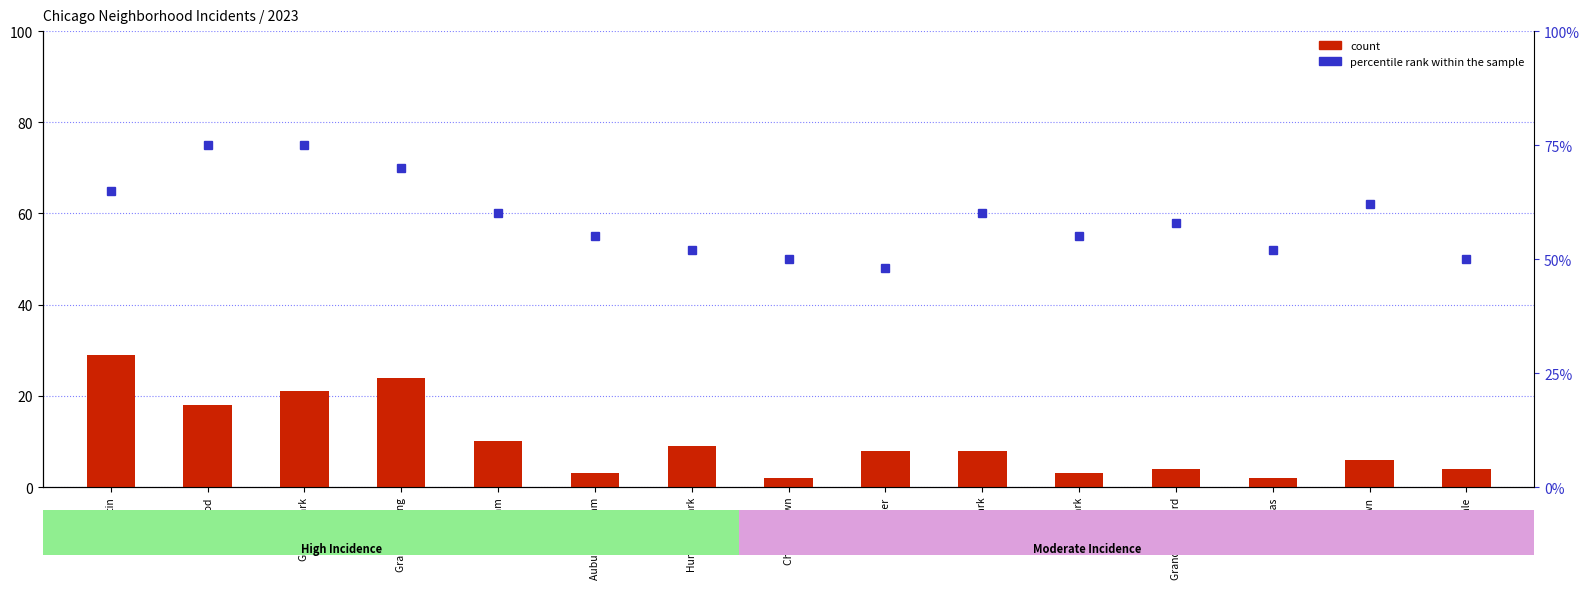

What is the difference between the maximum and second lowest values in the count series?

27